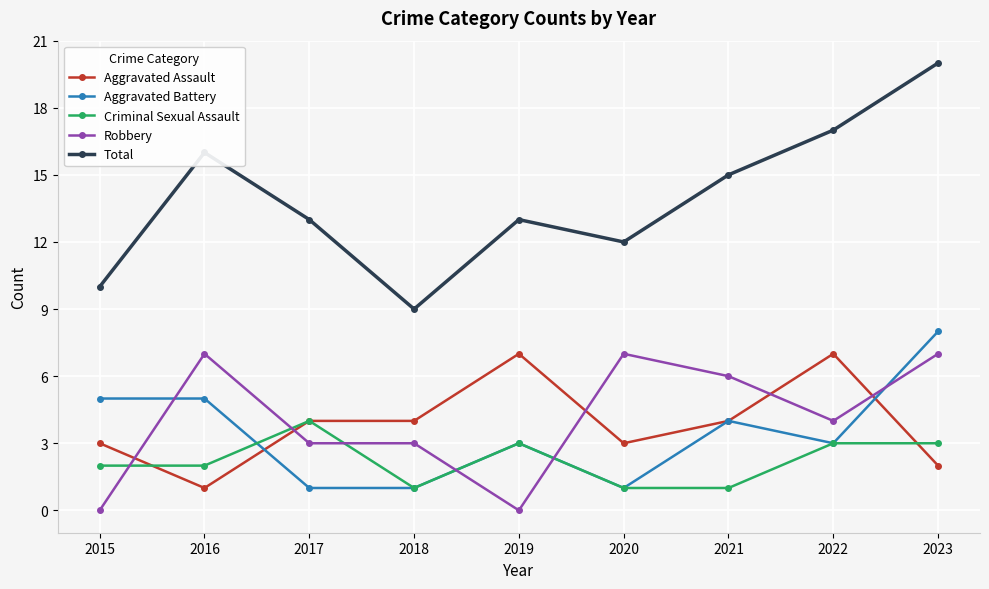

True or false: Robbery and Total intersect in this chart.

False